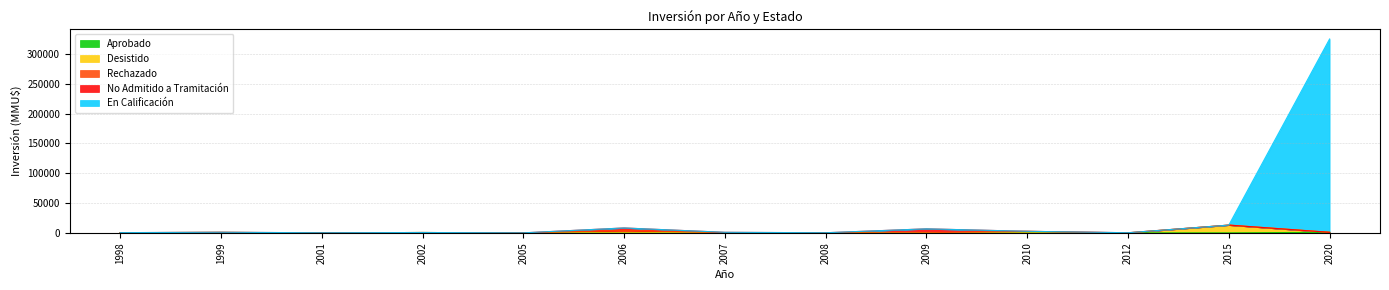

At which category is the sum across all series the highest?

2020